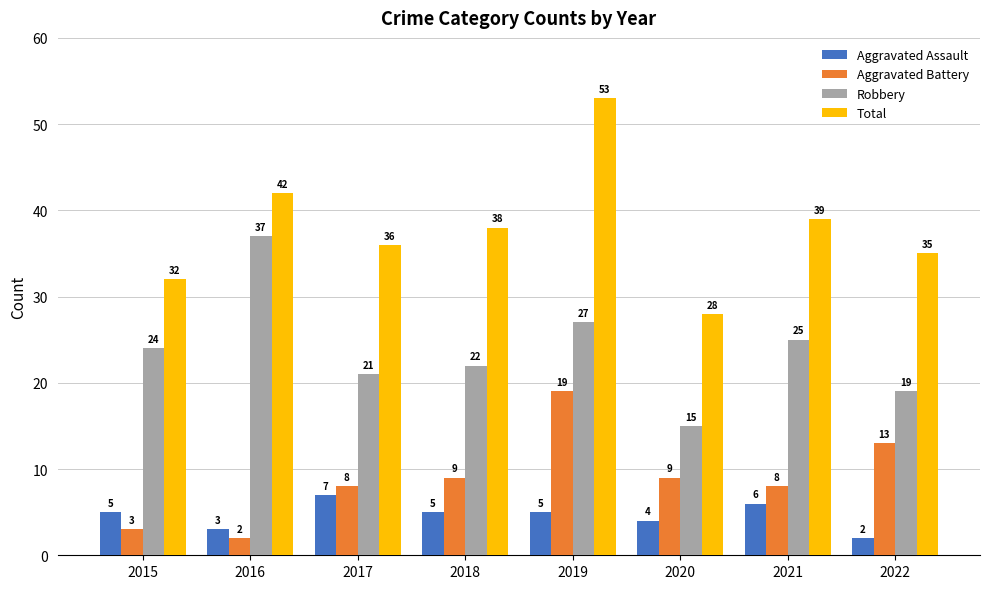

What is the highest value of the Aggravated Battery series?

19